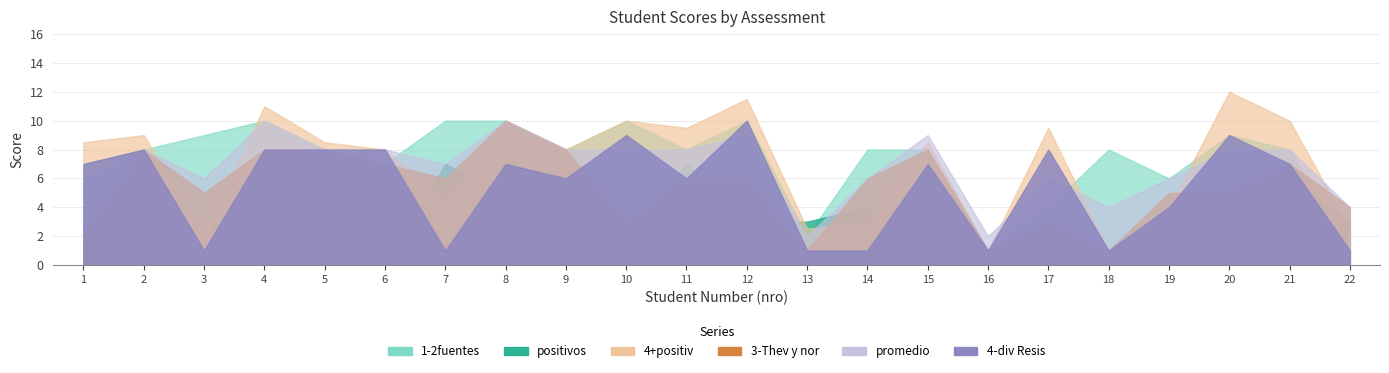

Which has a higher value, 1 or 3?

3